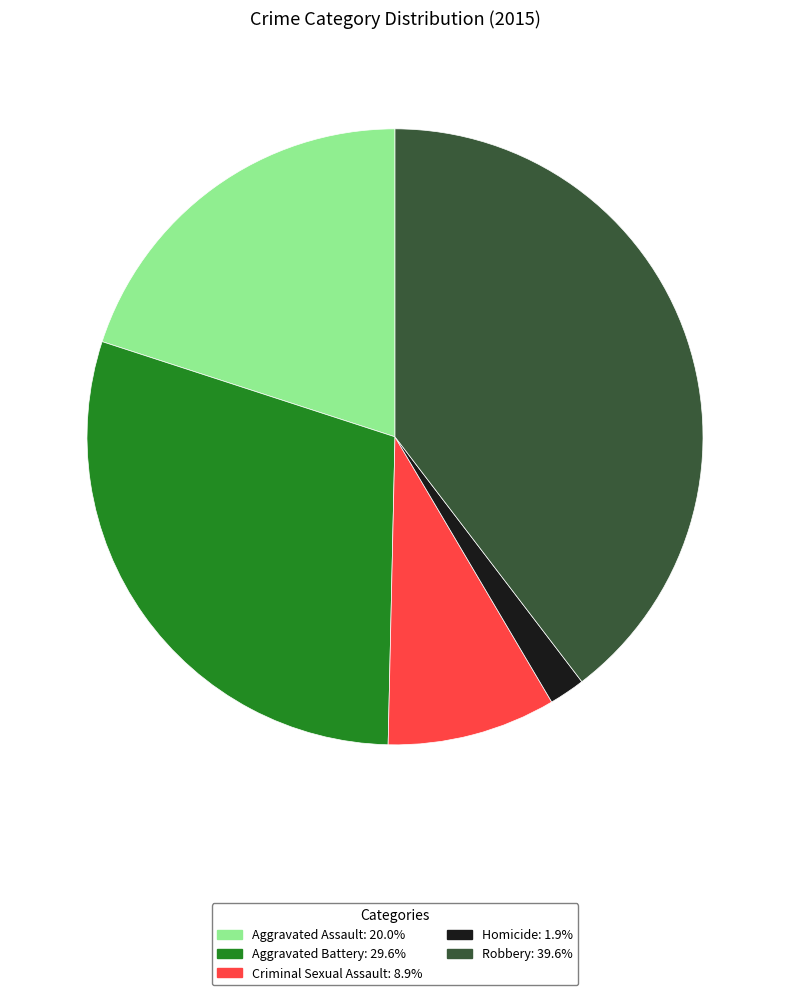

Is Aggravated Battery the majority of the pie?

No